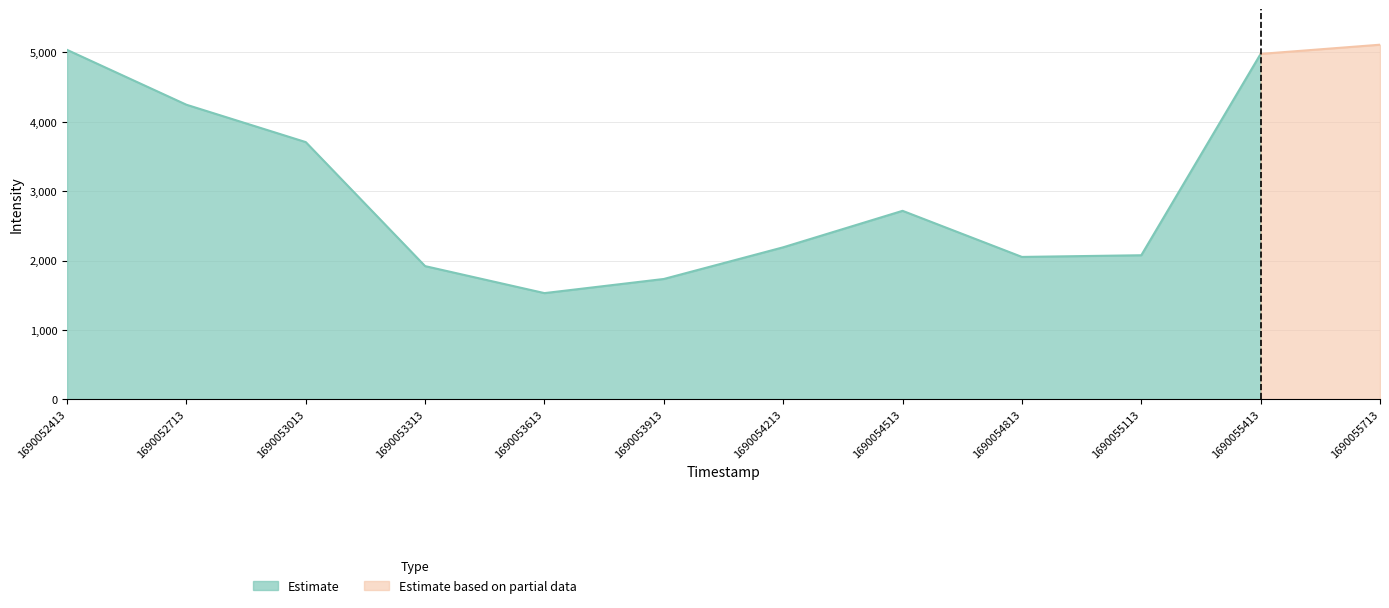

At which label is the value closest to 3320?

1690053013